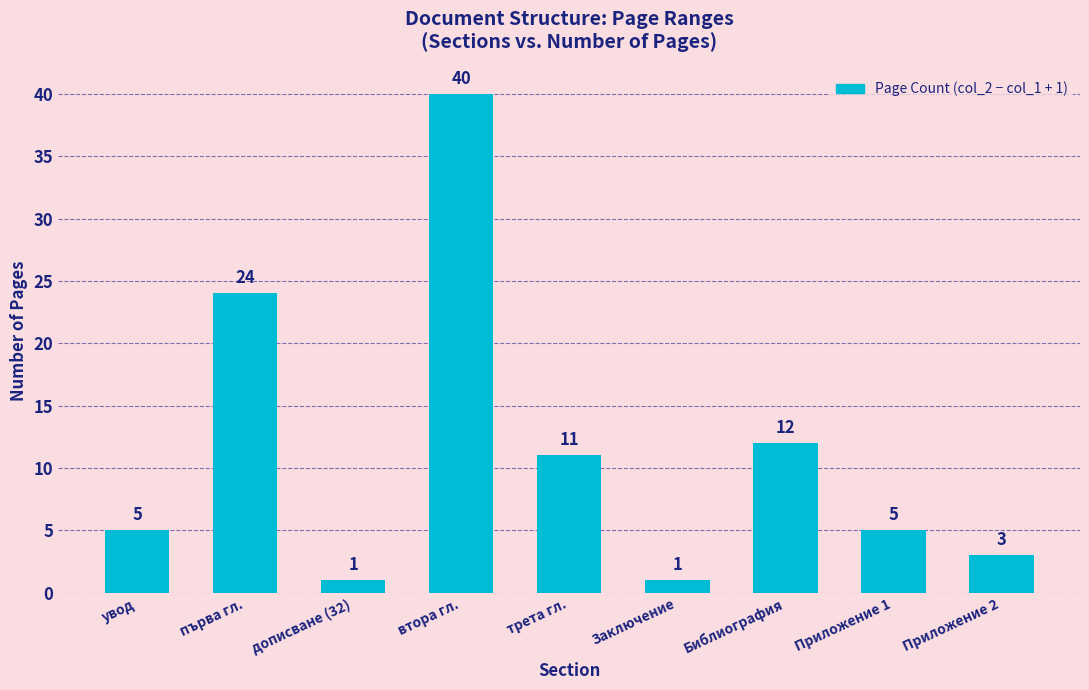

The chart shows a value of 15 at трета гл.. True or false?

False